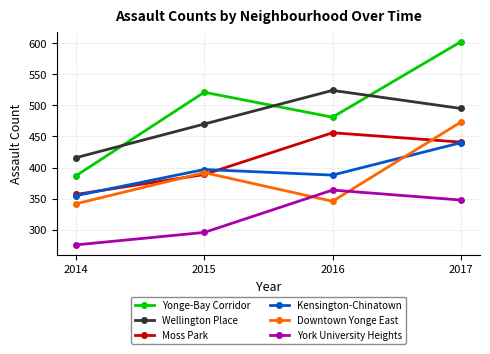

How many data points in Downtown Yonge East are less than 392?

2